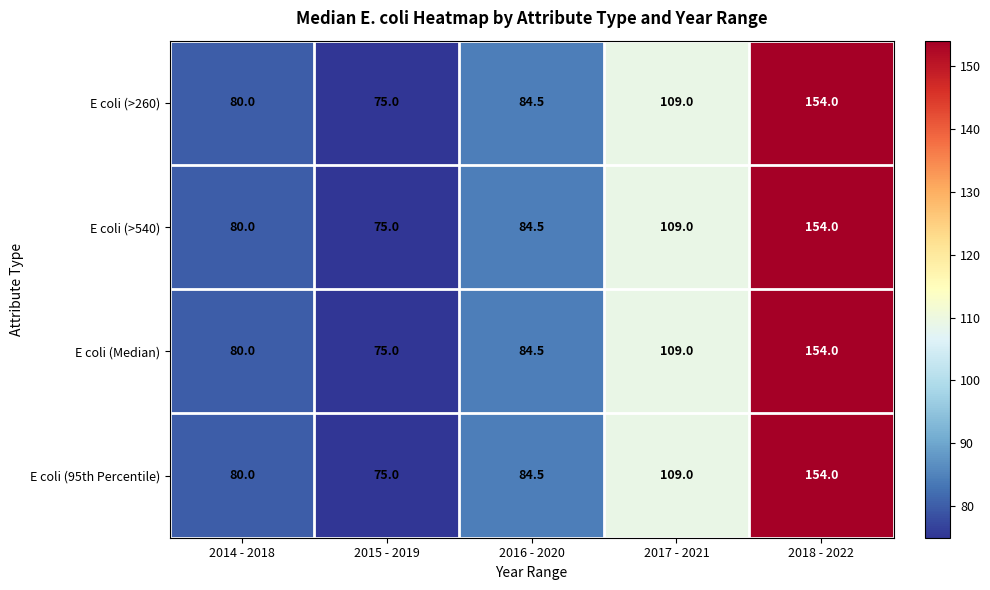

Reading left to right, list all the values displayed in this chart.

E coli (>260): 2014 - 2018=80.0	2015 - 2019=75.0	2016 - 2020=84.5	2017 - 2021=109.0	2018 - 2022=154.0
E coli (>540): 2014 - 2018=80.0	2015 - 2019=75.0	2016 - 2020=84.5	2017 - 2021=109.0	2018 - 2022=154.0
E coli (Median): 2014 - 2018=80.0	2015 - 2019=75.0	2016 - 2020=84.5	2017 - 2021=109.0	2018 - 2022=154.0
E coli (95th Percentile): 2014 - 2018=80.0	2015 - 2019=75.0	2016 - 2020=84.5	2017 - 2021=109.0	2018 - 2022=154.0